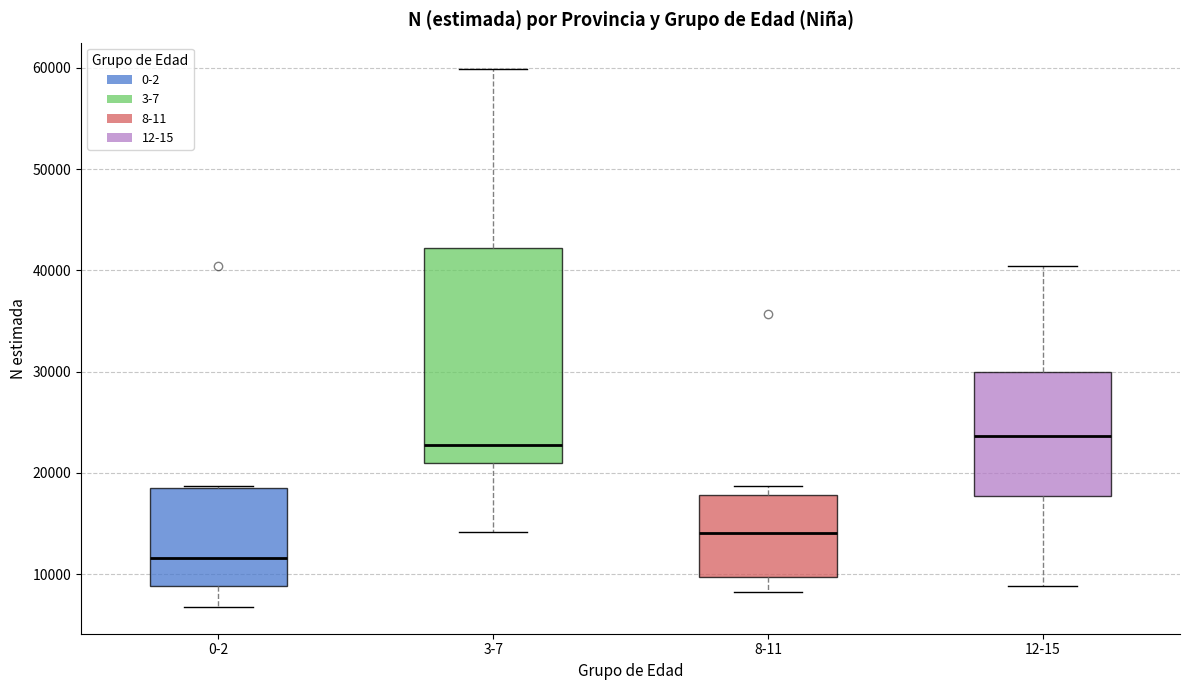

Which box has the lowest median line?

0-2